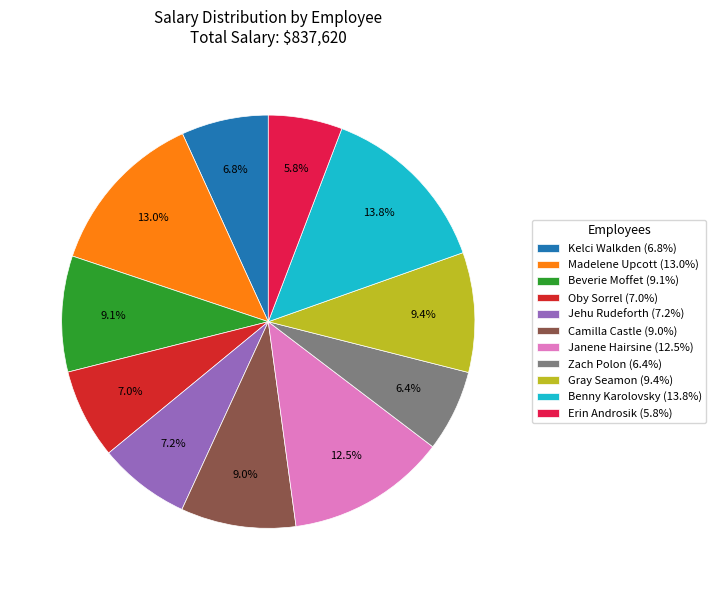

Is there any slice that represents more than half of the pie?

No